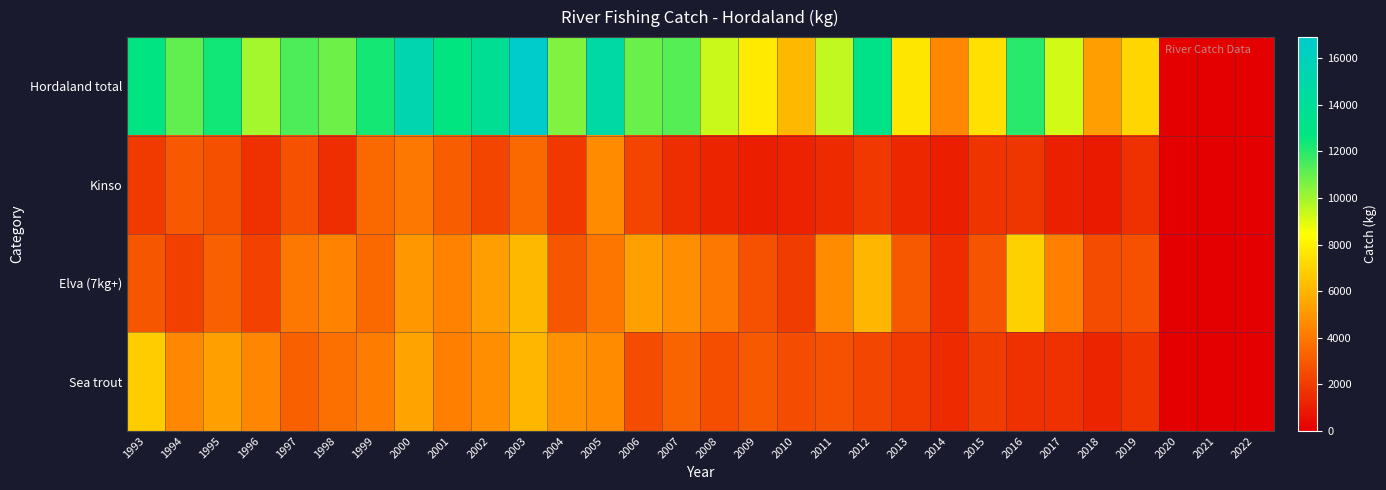

Which category has the lowest value across all series?

2020